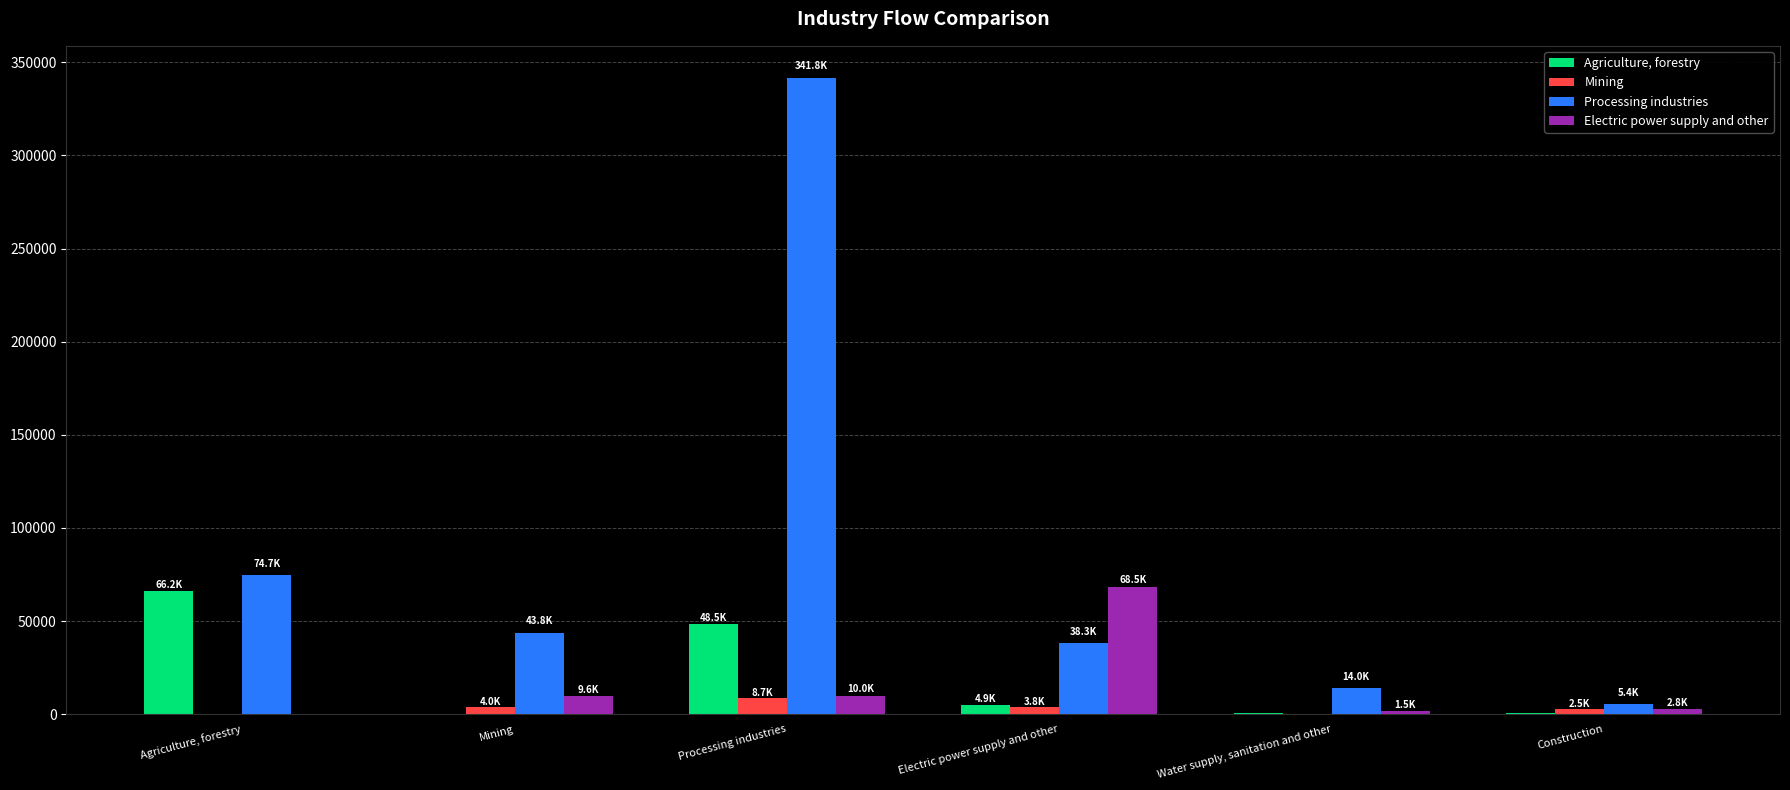

At which category does the chart reach its peak across all series?

Processing industries